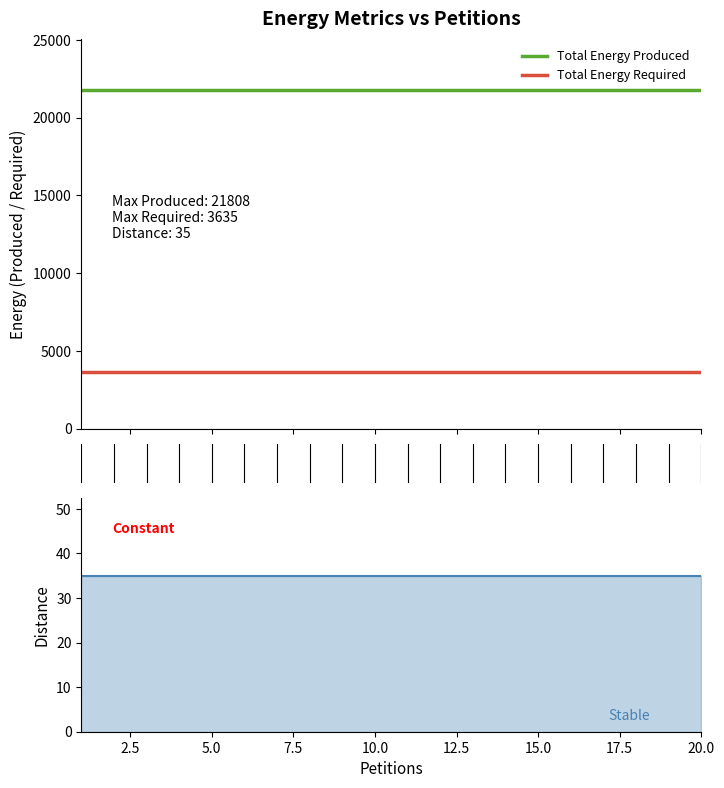

What is the difference between the highest and lowest values at 2.5?

21773